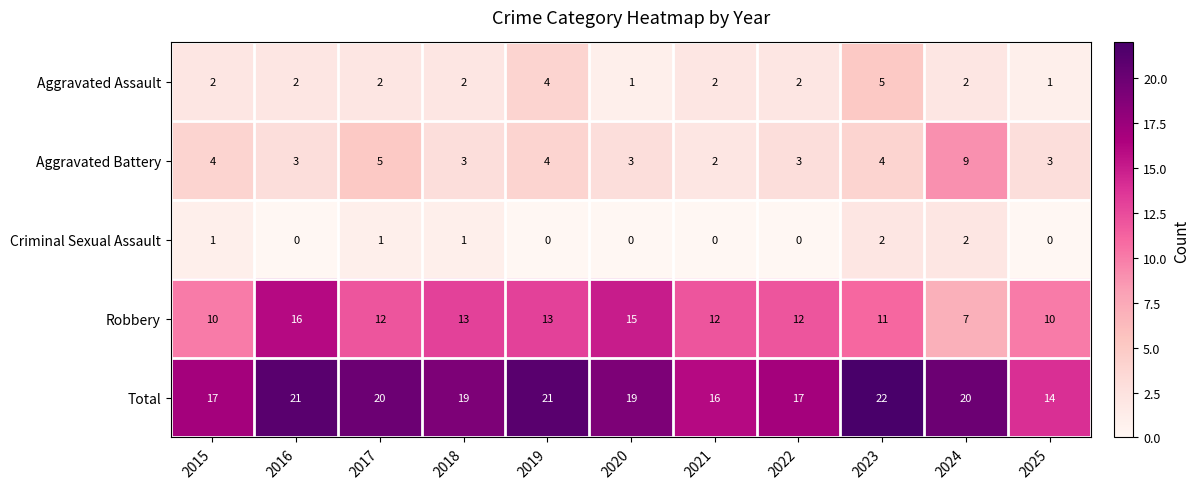

Rank the series by their maximum value, from highest to lowest.

Total, Robbery, Aggravated Battery, Aggravated Assault, Criminal Sexual Assault